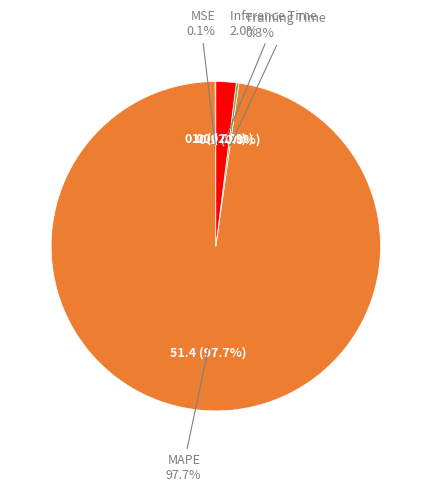

True or false: MAPE accounts for 99% of the total.

False